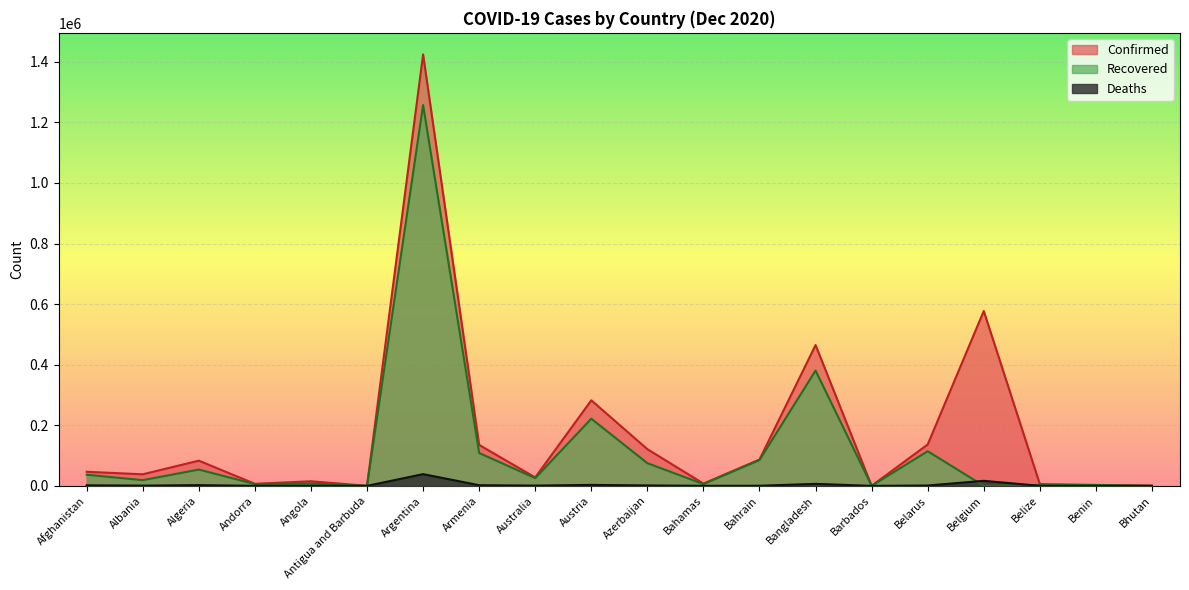

Which category has the lowest value across all series?

Belgium